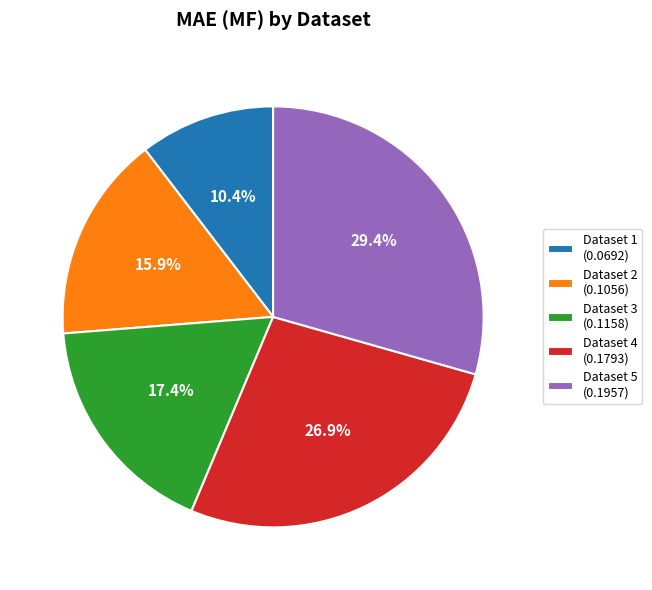

How much of the chart is everything except Dataset 2 (0.1056)?

84.1%